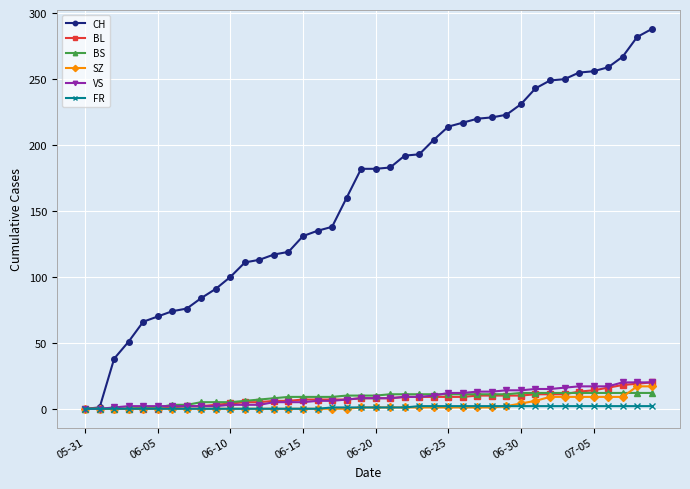

Which series has the largest range (max minus min)?

CH